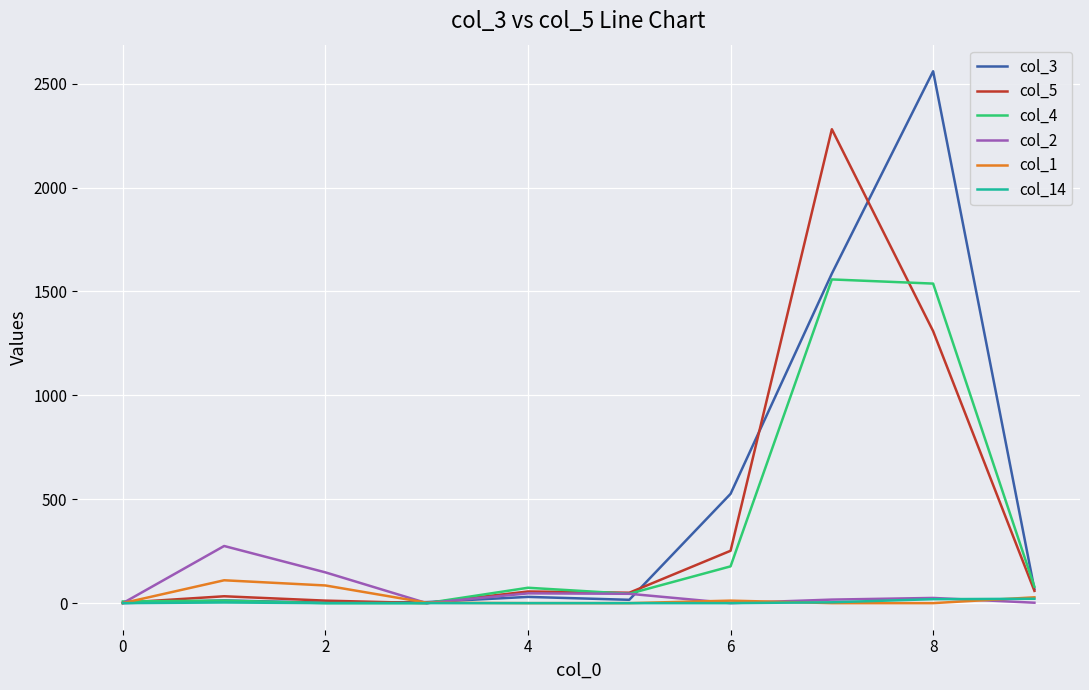

Which series has the largest range (max minus min)?

col_3